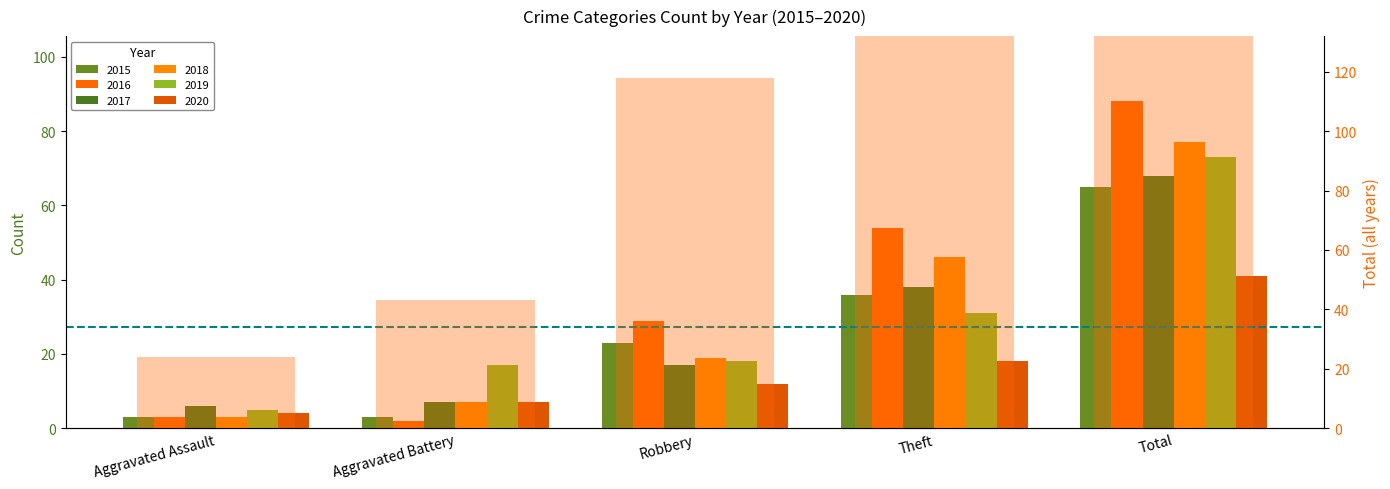

Is it true that the value at Aggravated Assault is 24?

True